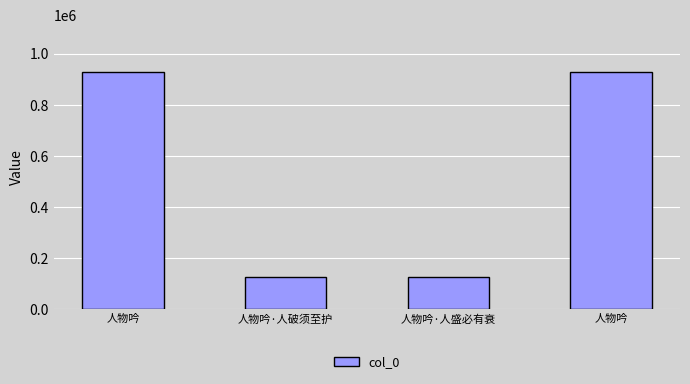

At which label is the value closest to 526636?

人物吟